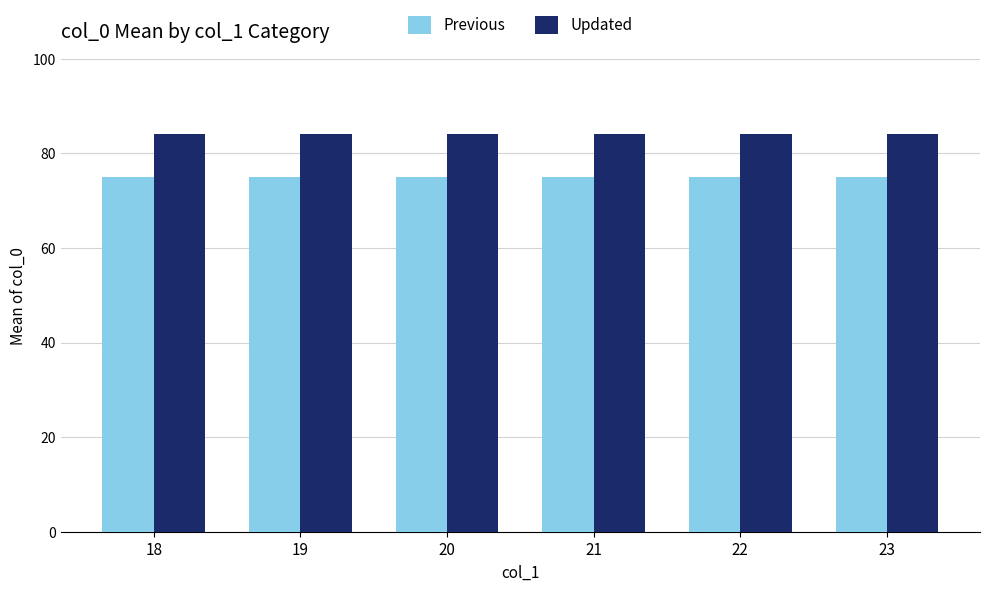

How many bars are there in each group?

2